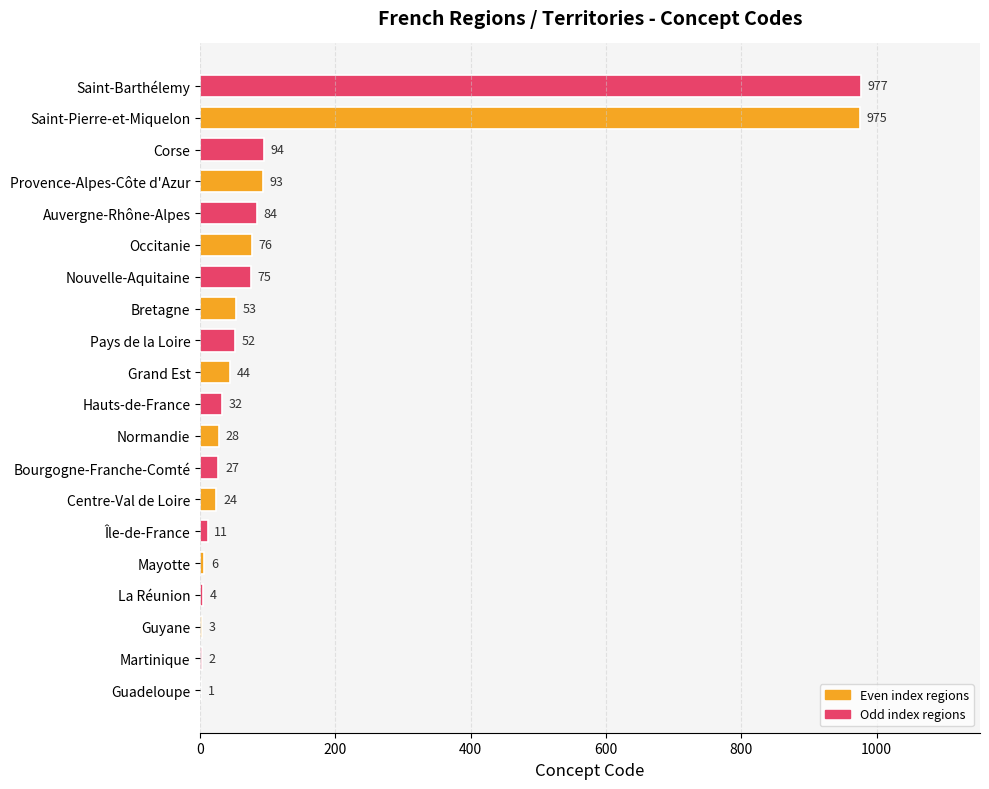

The chart shows a value of 24 at Centre-Val de Loire. True or false?

True